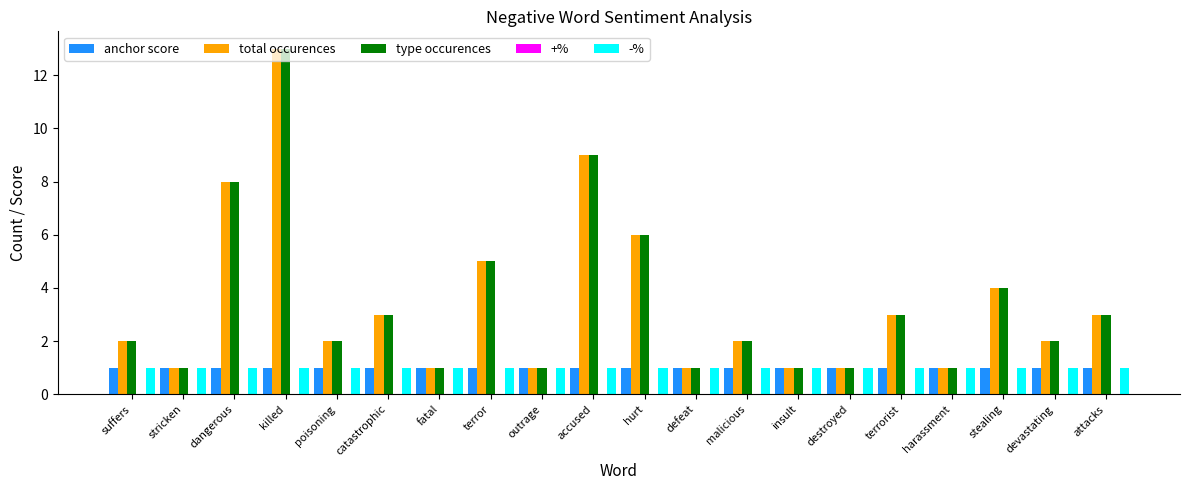

Are the bars grouped side by side (vs. stacked)?

Yes